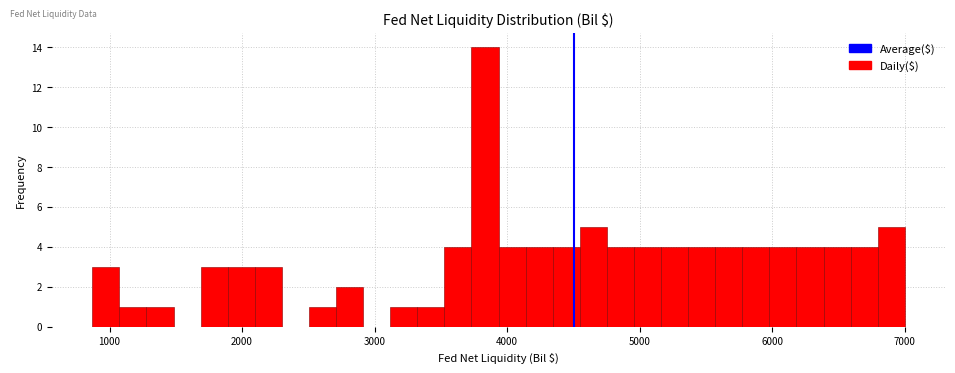

Read against the x-axis, roughly where is the centre of the tallest bar?

3800